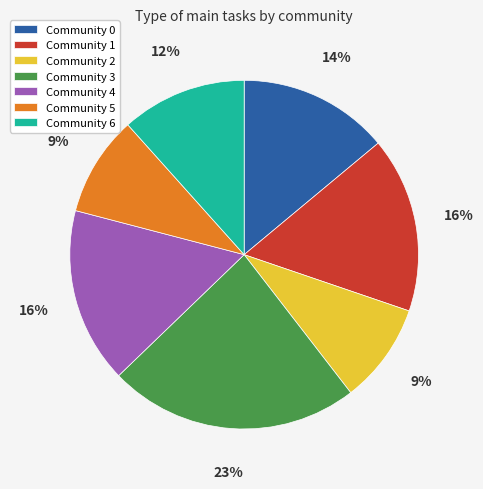

What is the largest slice in the pie chart?

Community 3